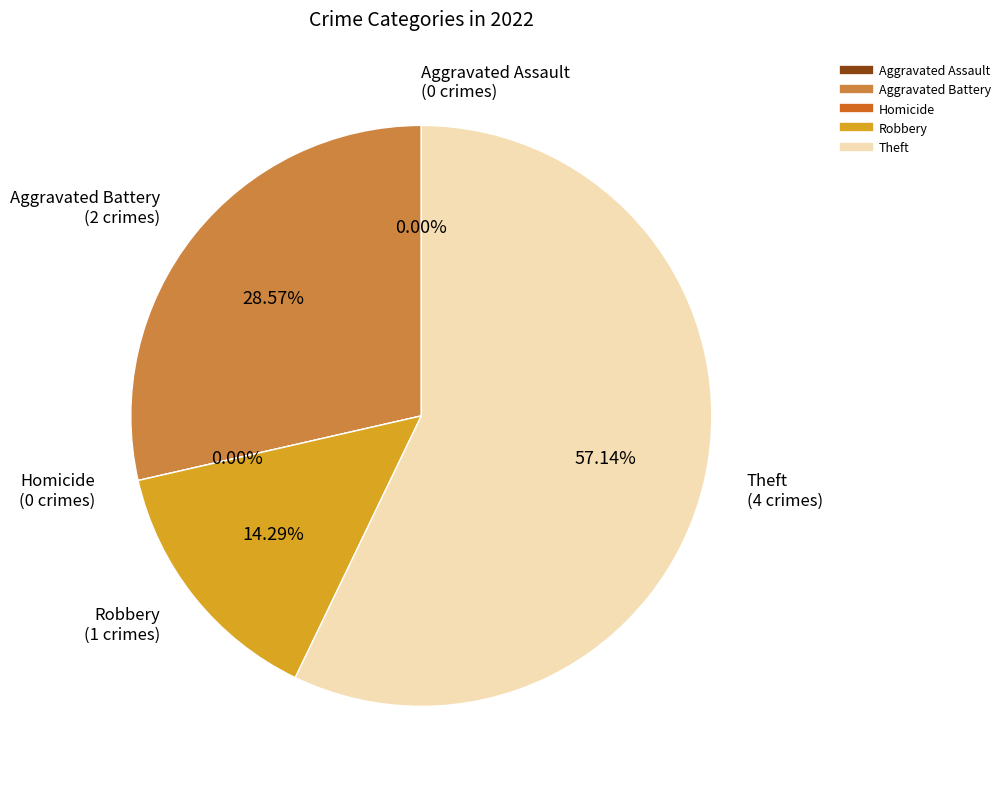

Combined, do Theft and Aggravated Assault account for over 50%?

Yes